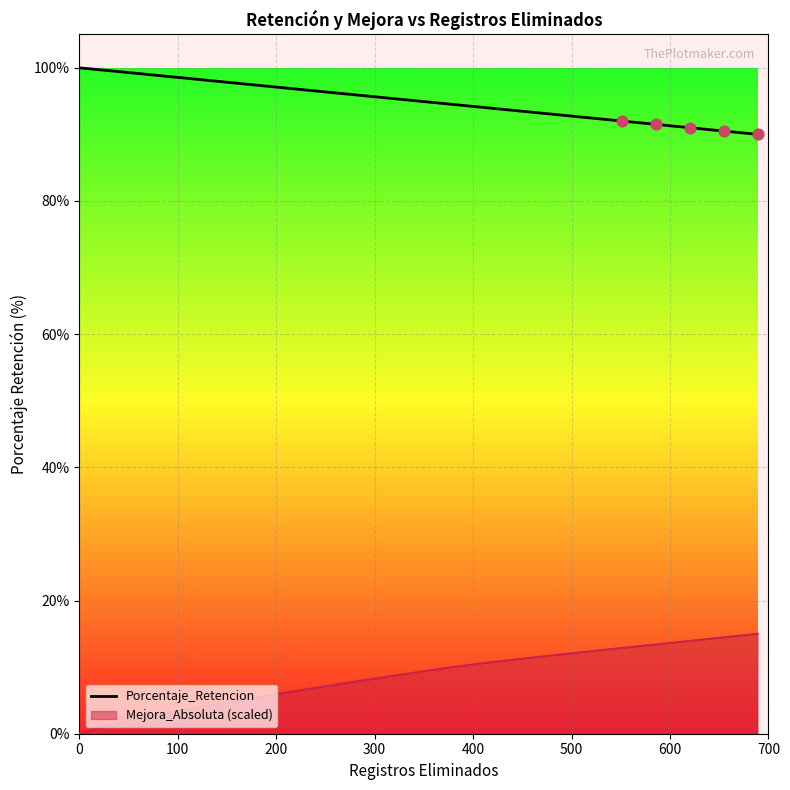

What is the difference between the maximum and minimum values in the Mejora_Absoluta (scaled) series?

14.9